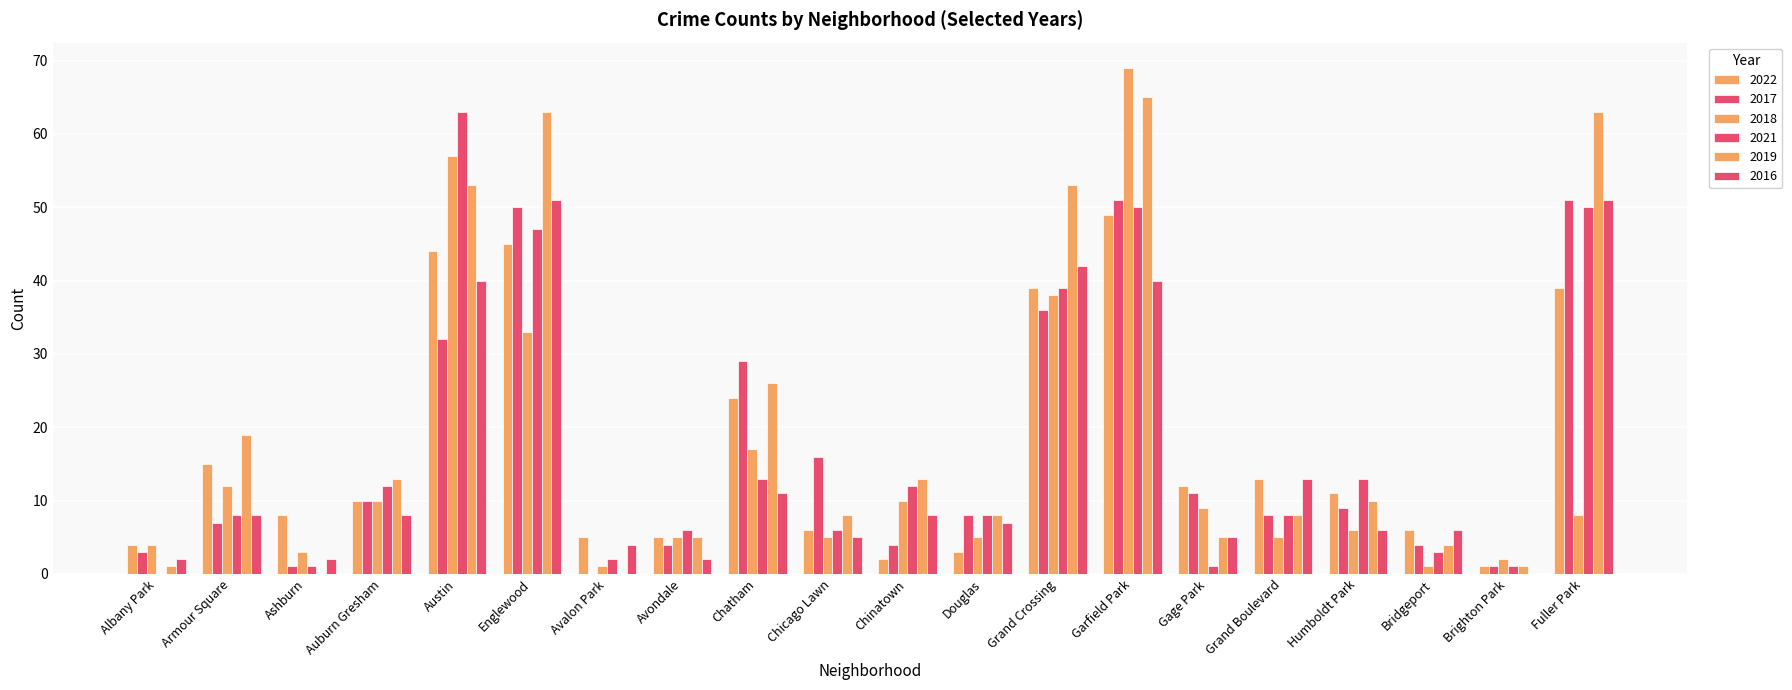

How many groups of bars are there?

20